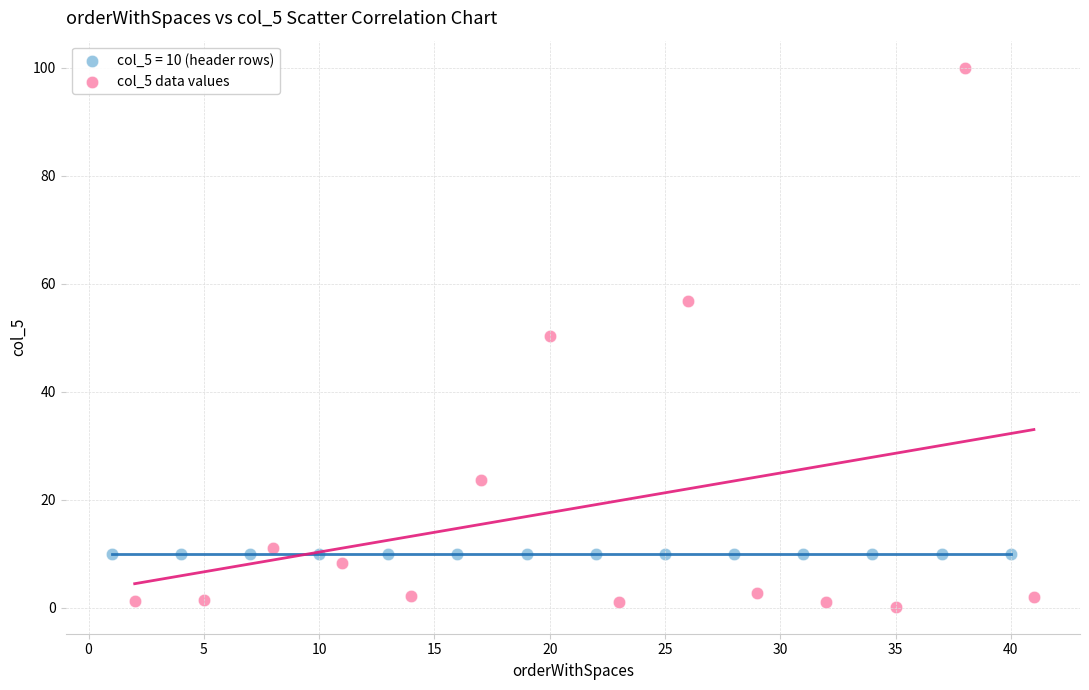

Which series contains the highest Y value?

col_5 data values